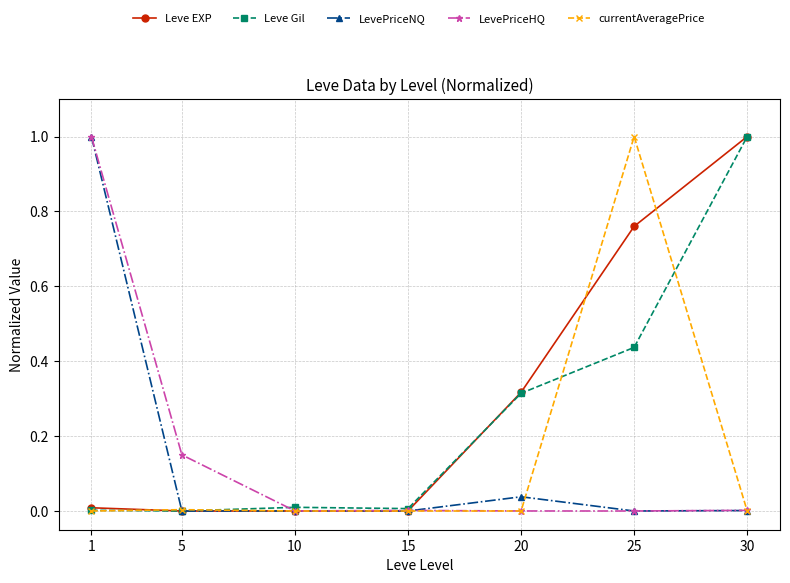

Which series changed the most between 5 and 20?

Leve EXP